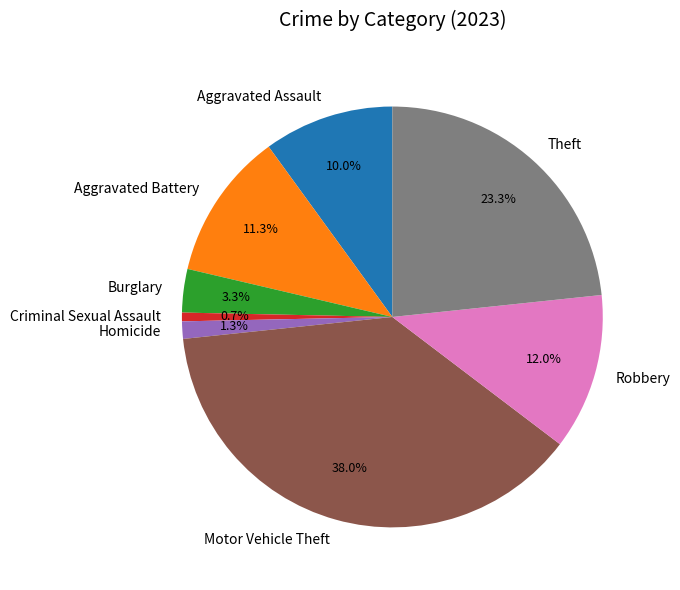

Is there a majority slice in this chart?

No